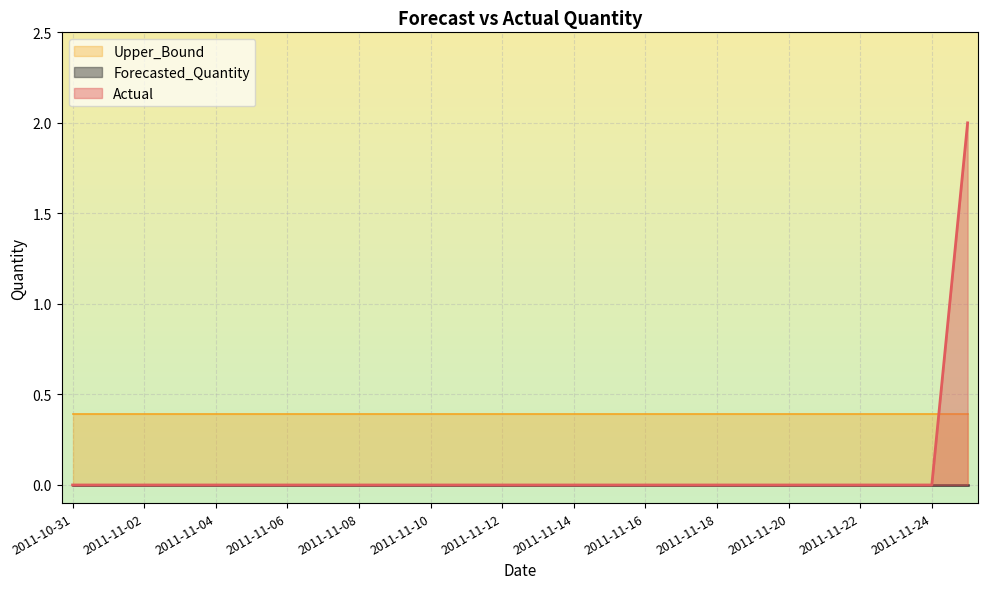

Which series has the widest spread of values?

Actual